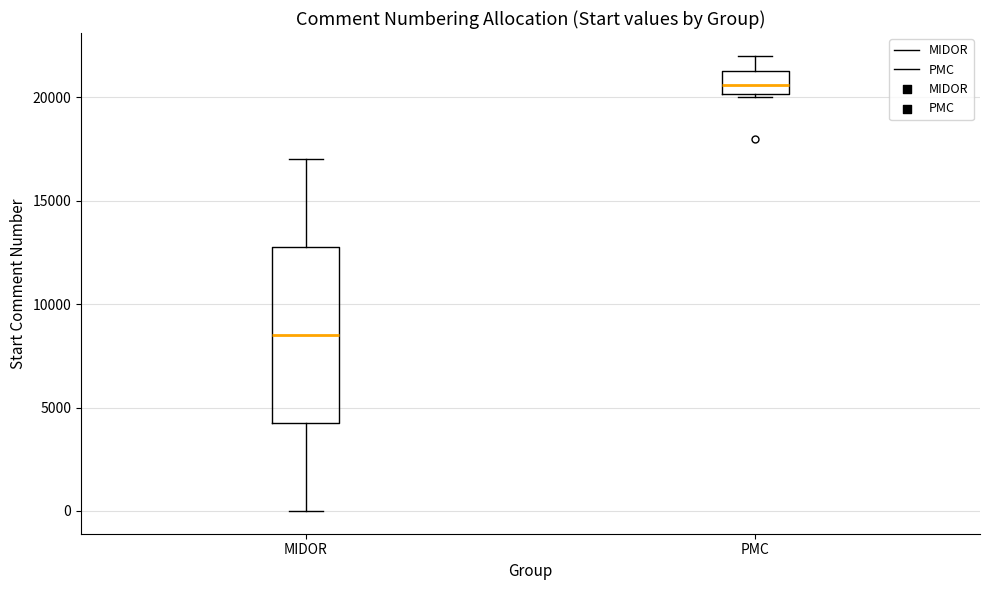

Where is the lower edge of the box for MIDOR on the y-axis? The values are not printed on the chart, so give them approximately, as read against the axis.

4500